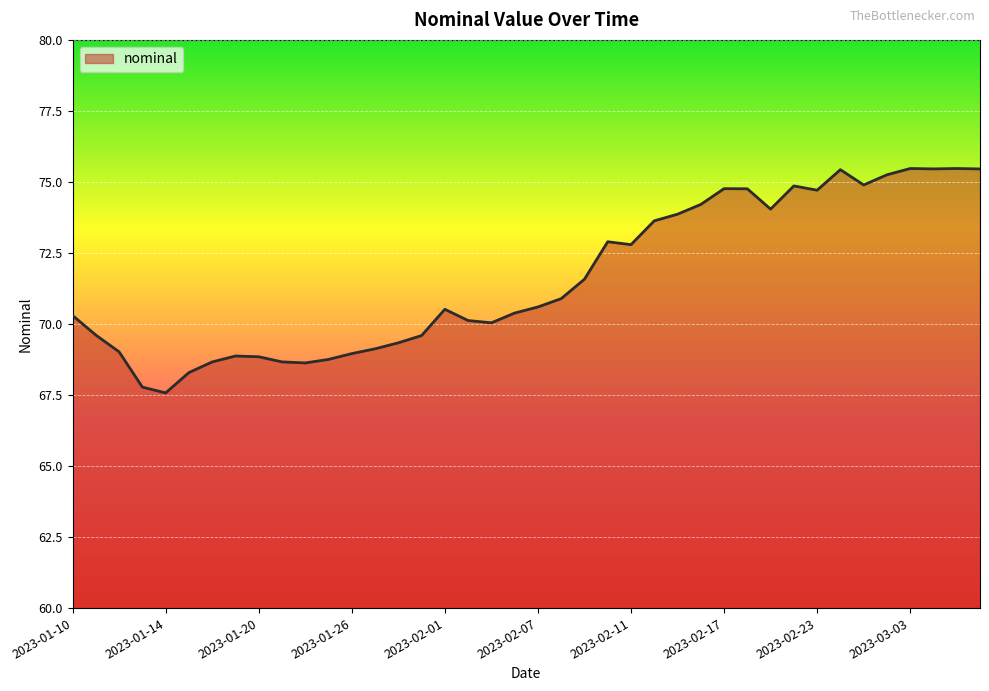

What is the difference between the maximum and minimum values?

7.9